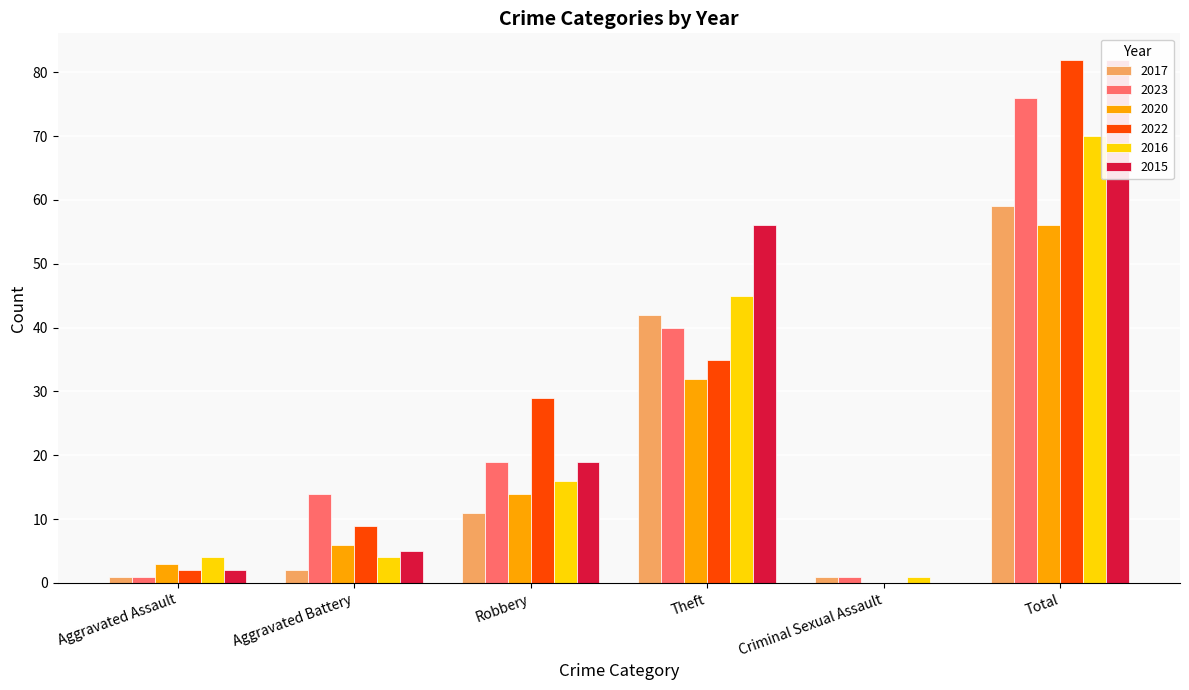

What position from the right is Criminal Sexual Assault?

2